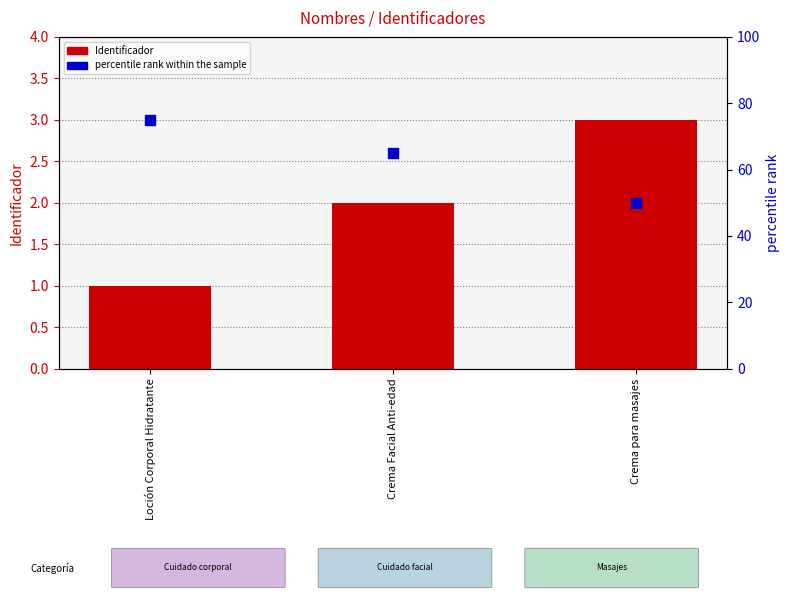

Is the value of Identificador at Crema para masajes greater than the value of percentile rank within the sample at Loción Corporal Hidratante?

No